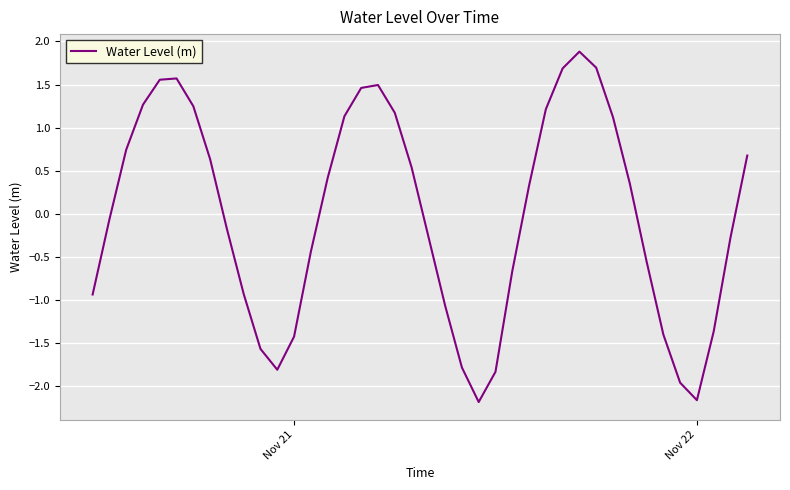

What is the greatest value displayed?

1.9